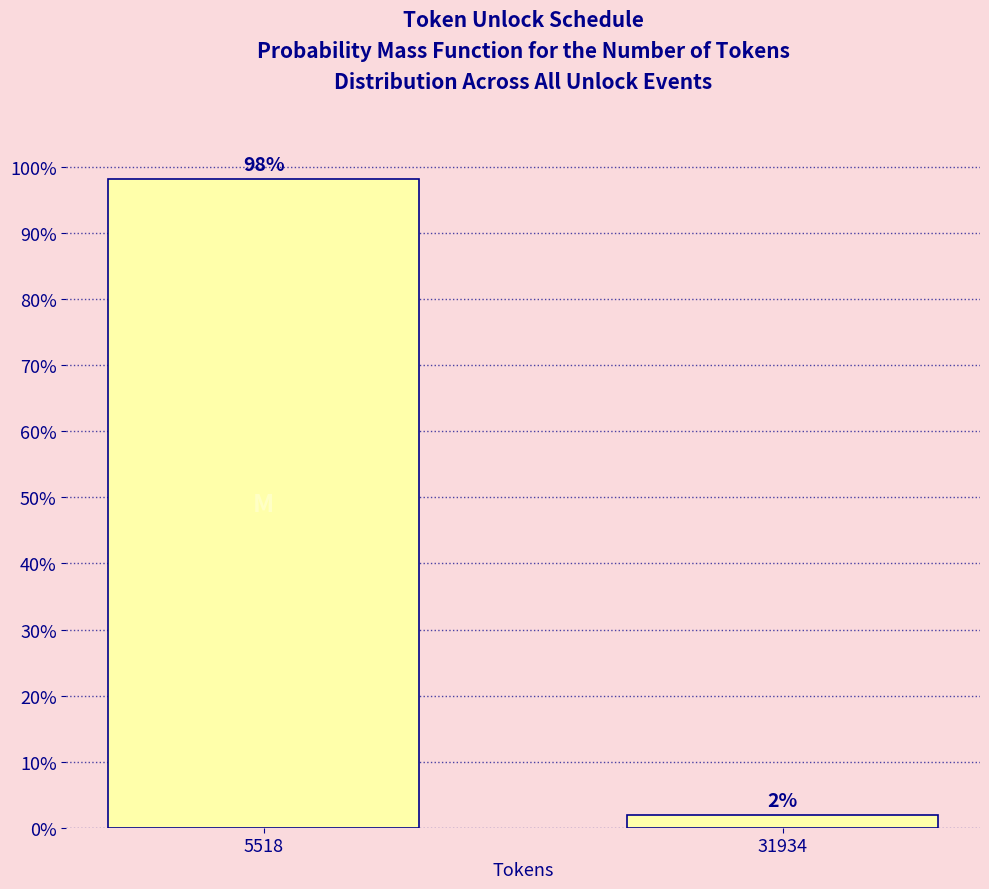

What is the sum of all values?

100.0